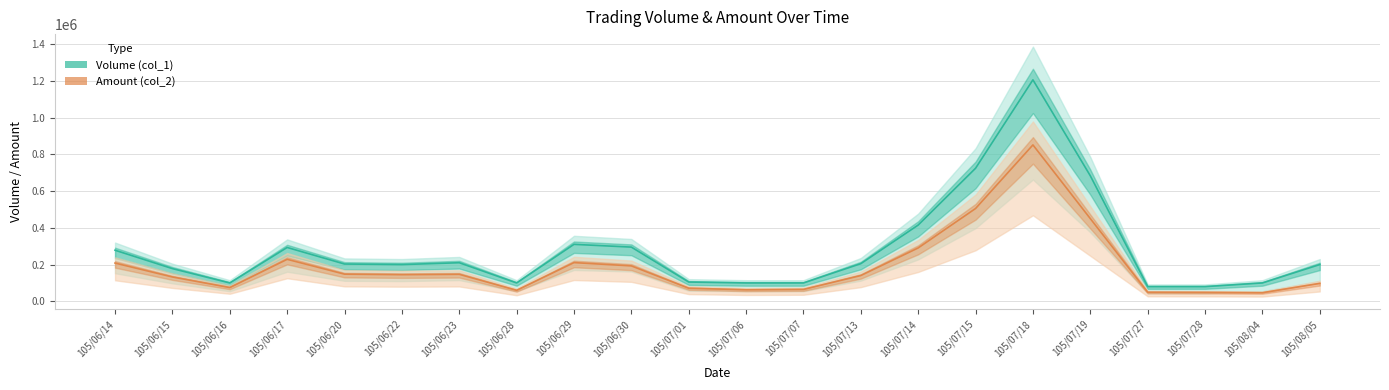

What is the minimum value shown in the chart?

47000